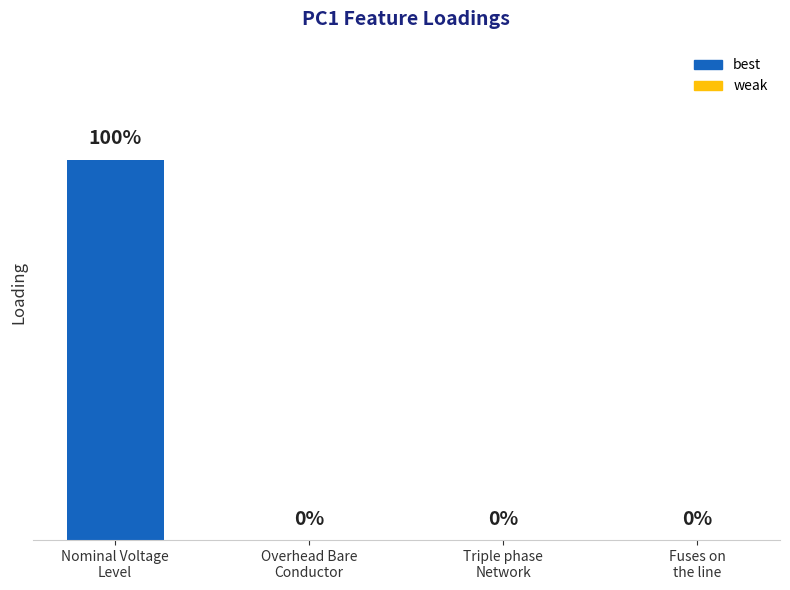

Reading left to right, transcribe all the data shown in this chart.

Nominal Voltage
Level=1	Overhead Bare
Conductor=0	Triple phase
Network=0	Fuses on
the line=0